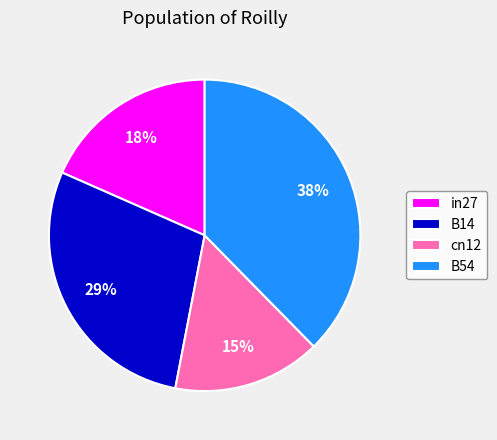

The B54 slice represents 38% of the pie. True or false?

True